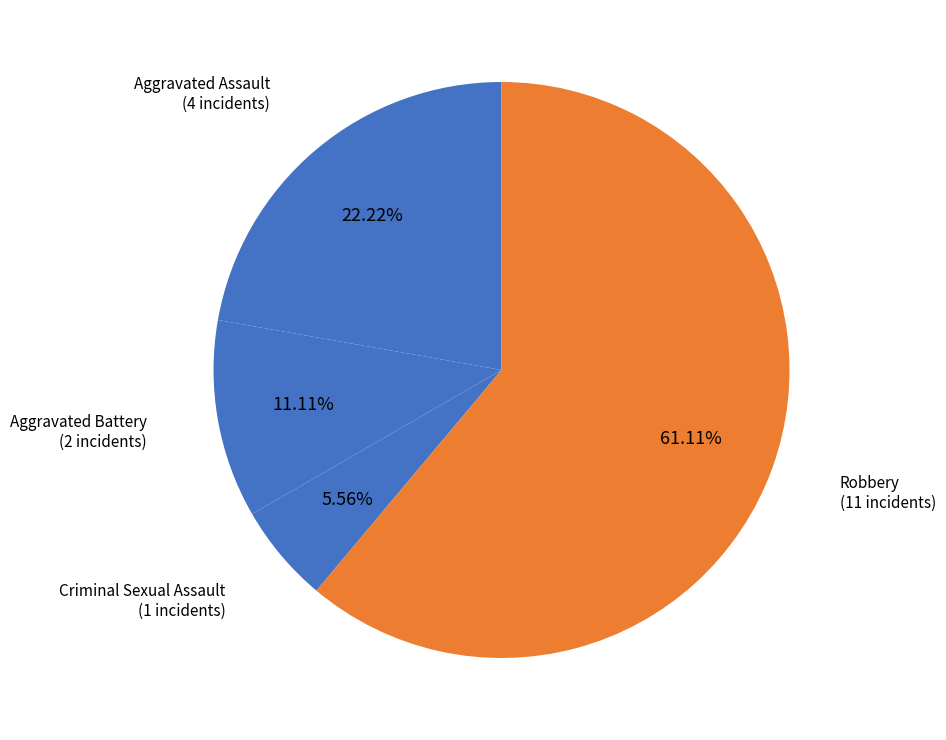

Is Robbery the majority of the pie?

Yes